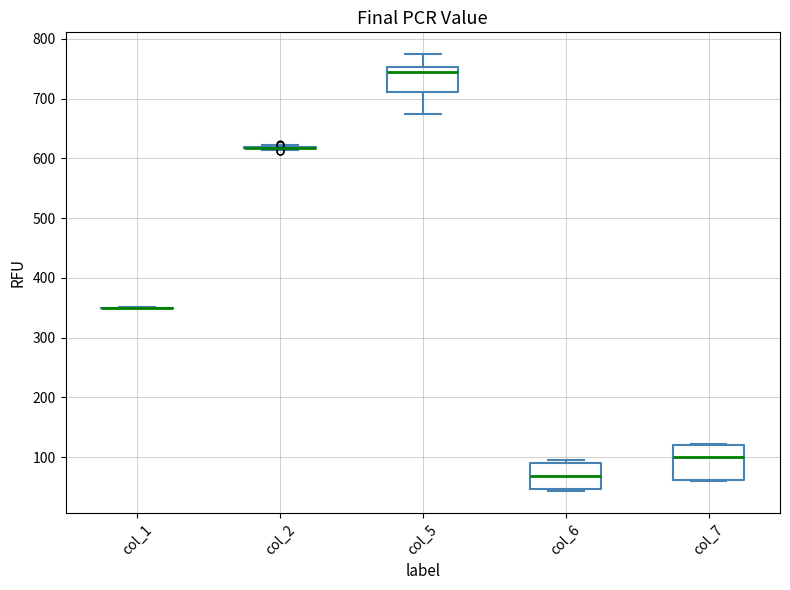

Comparing the boxes themselves (not the whiskers), which one is the tallest?

col_7